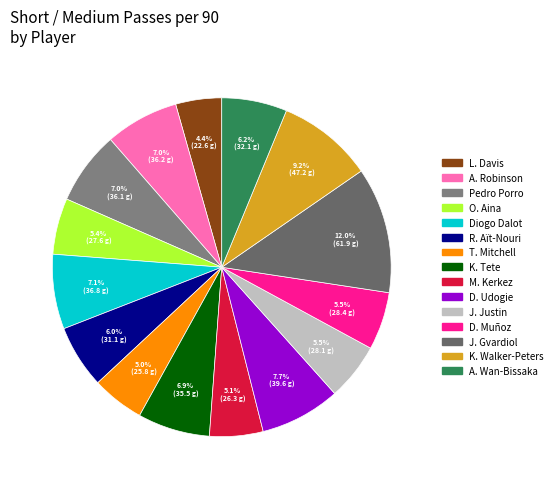

Which has a higher value, T. Mitchell or K. Tete?

K. Tete